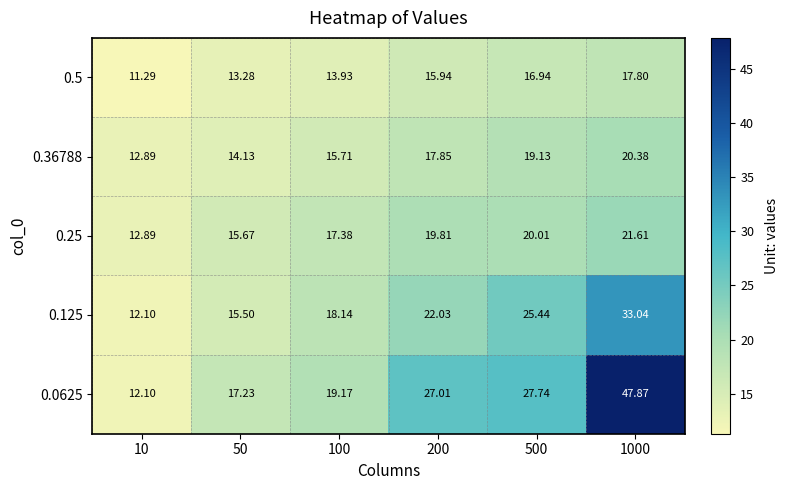

Is the value of 0.36788 at 200 greater than the value of 0.5 at 100?

Yes